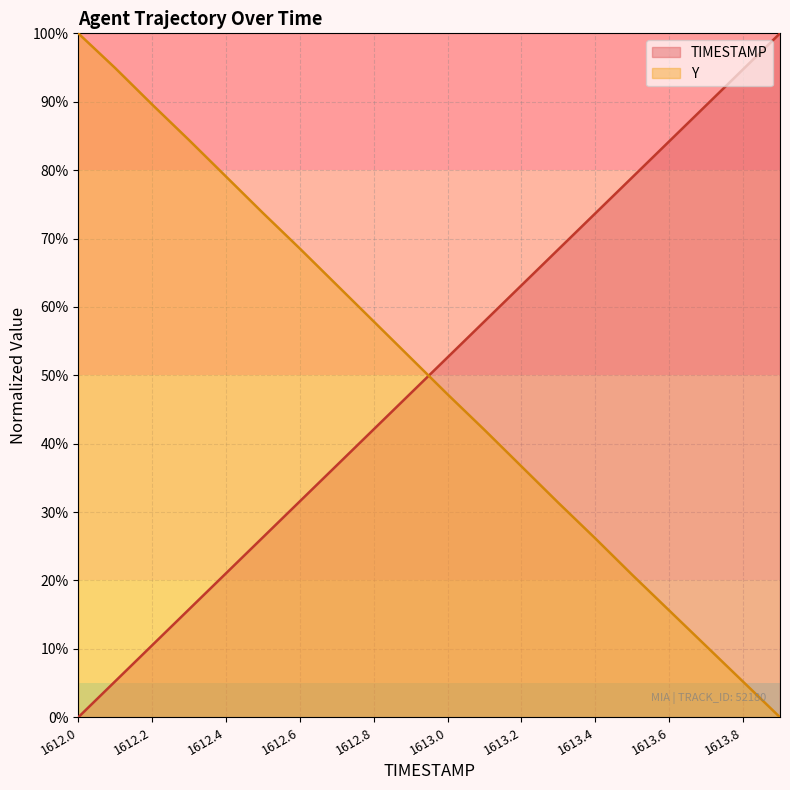

Count the number of categories in the chart.

20